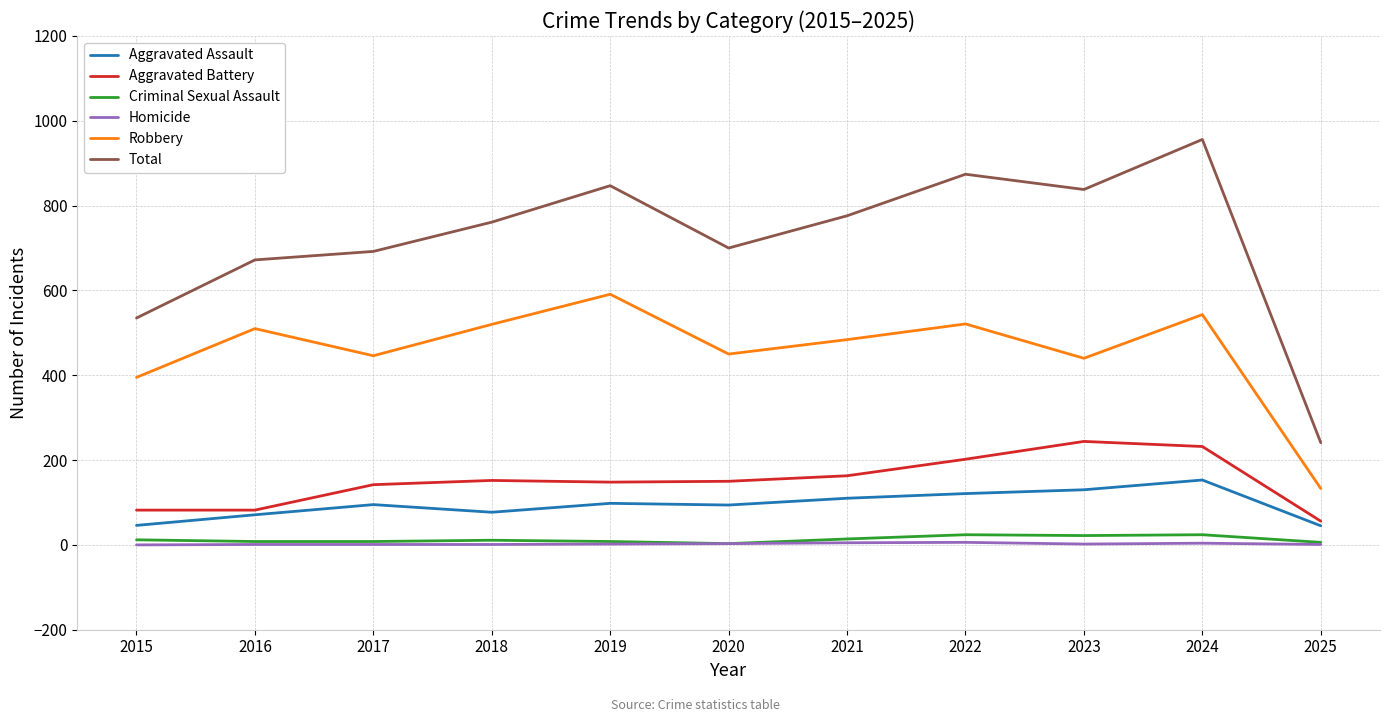

At 2023, list the series in order from smallest to largest.

Homicide, Criminal Sexual Assault, Aggravated Assault, Aggravated Battery, Robbery, Total